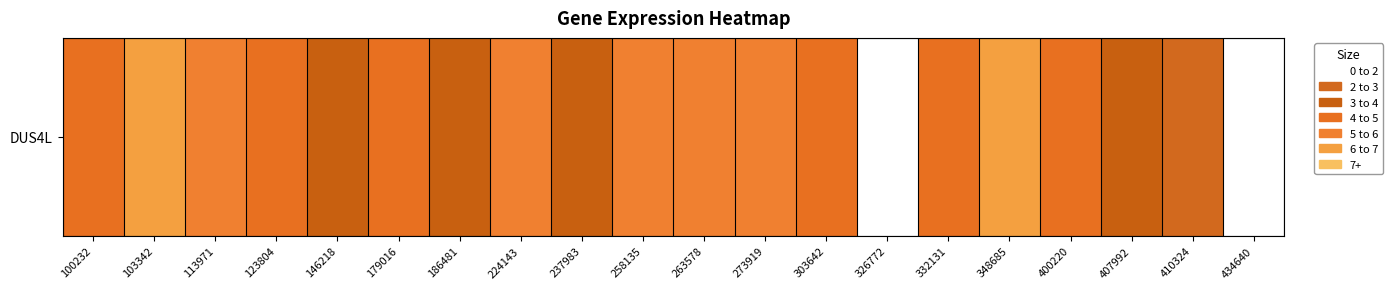

Rank the categories by value from highest to lowest.

103342, 348685, 263578, 273919, 224143, 258135, 113971, 400220, 332131, 100232, 303642, 179016, 123804, 186481, 407992, 146218, 237983, 410324, 434640, 326772